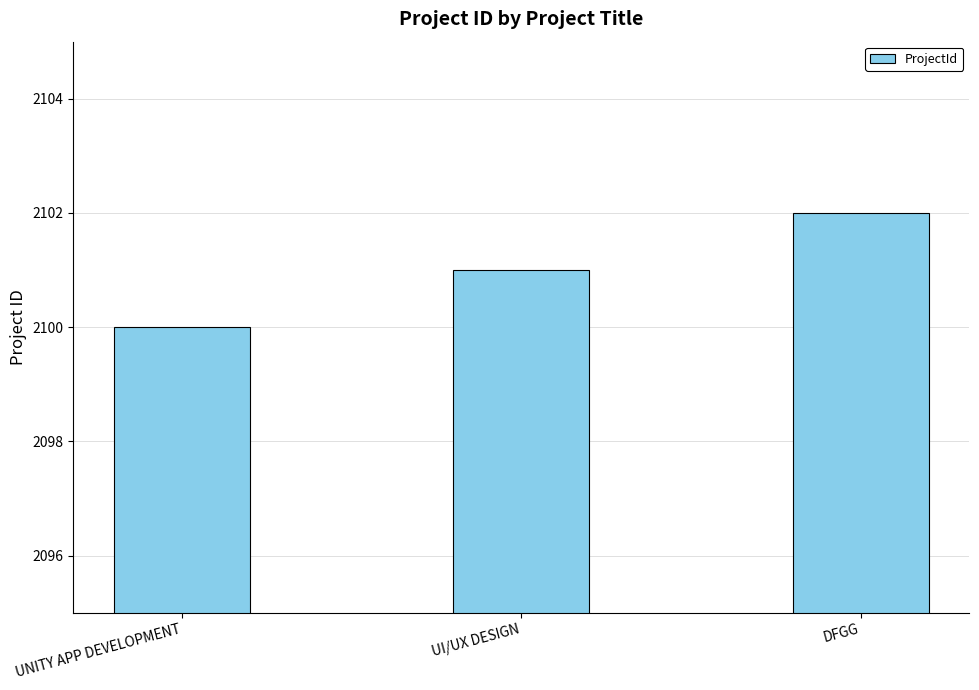

What is the change in value from UNITY APP DEVELOPMENT to UI/UX DESIGN?

+1